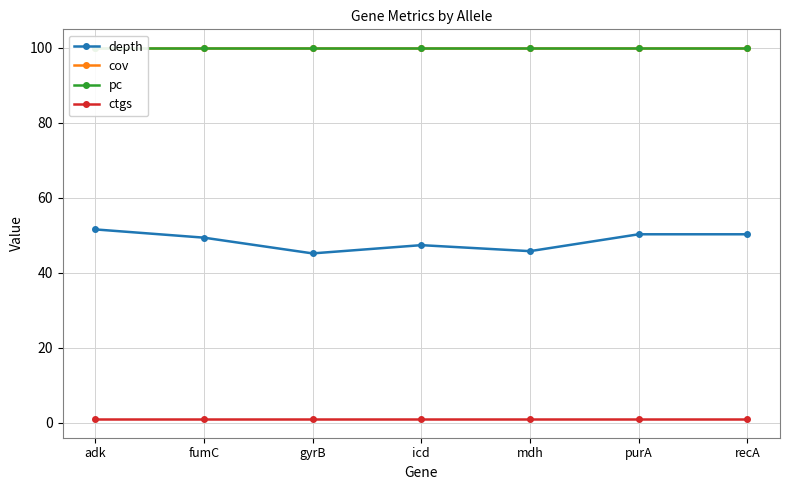

True or false: depth and pc cross at least once.

False